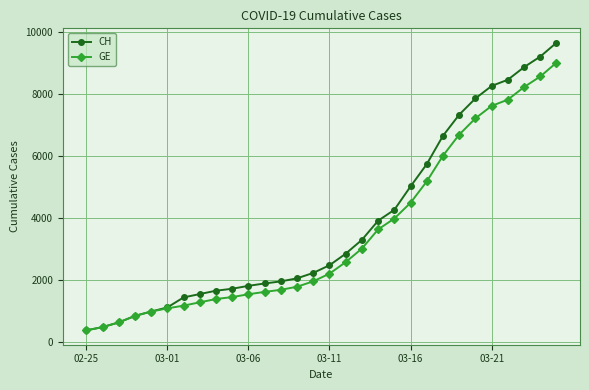

What is the maximum value for CH?

9642